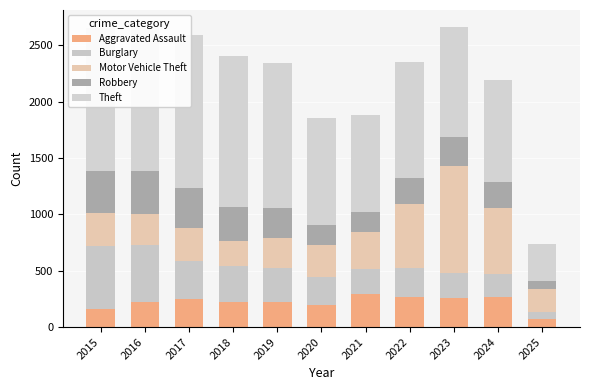

The Aggravated Assault series shows 264 at 2022. True or false?

True